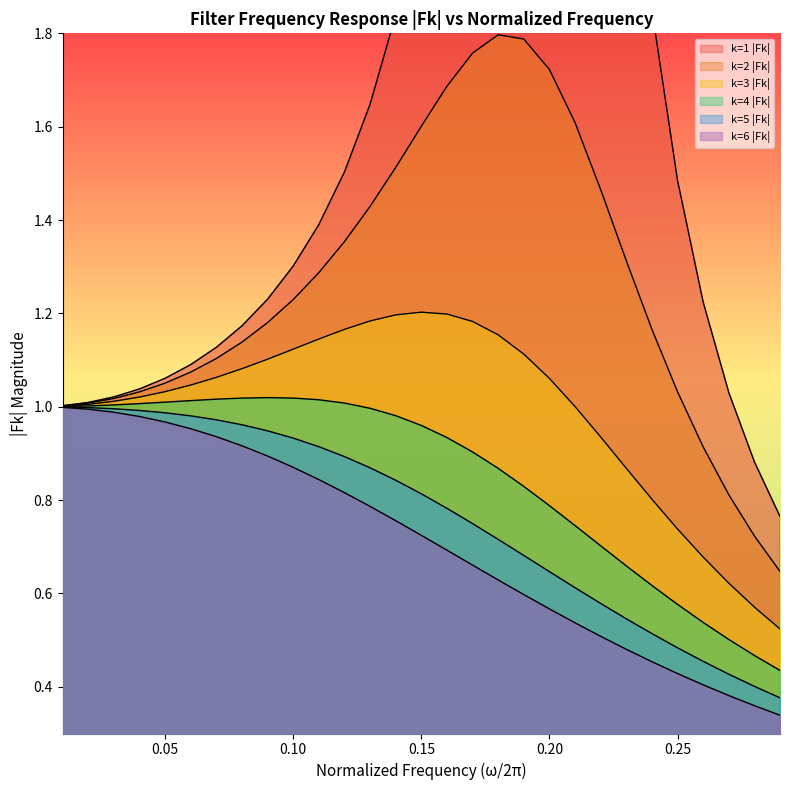

Which series has the largest total across all categories?

k=1 |Fk|